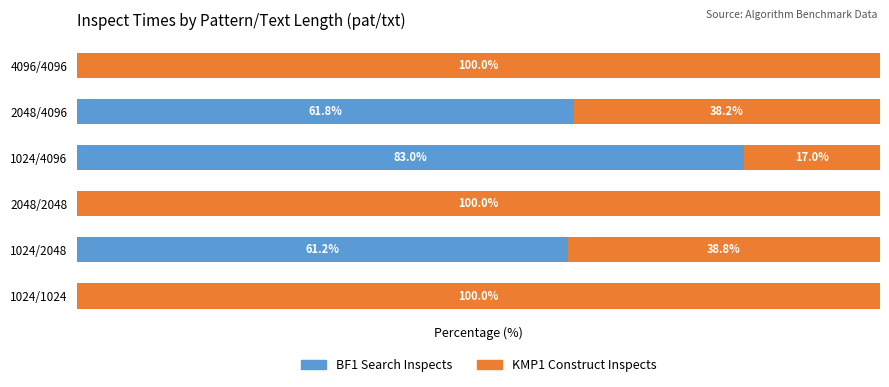

At which label is BF1 Search Inspects closest to 41?

1024/2048